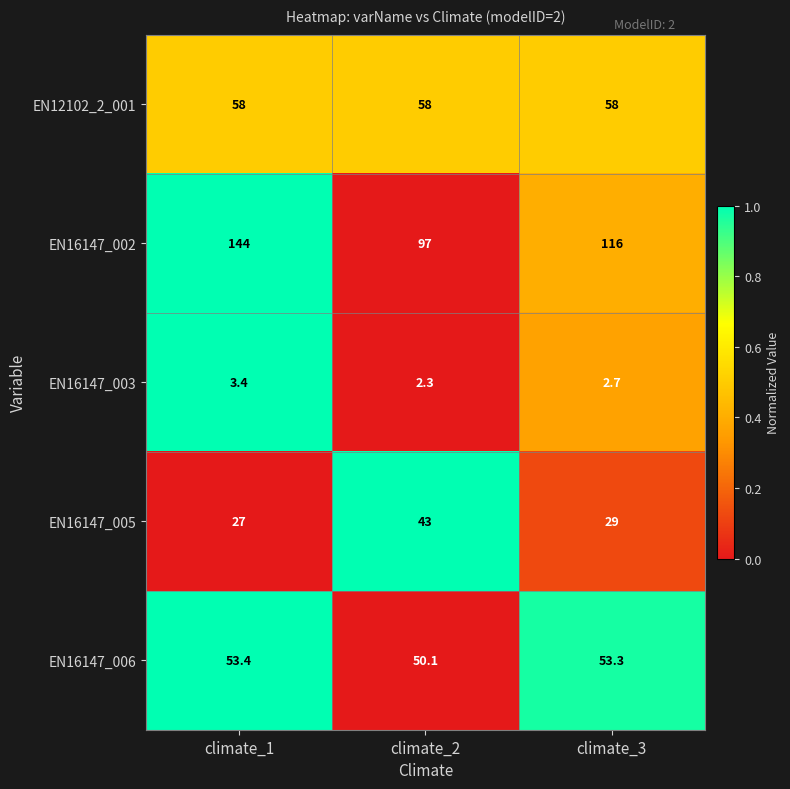

Which series changed the most between climate_1 and climate_2?

EN16147_002